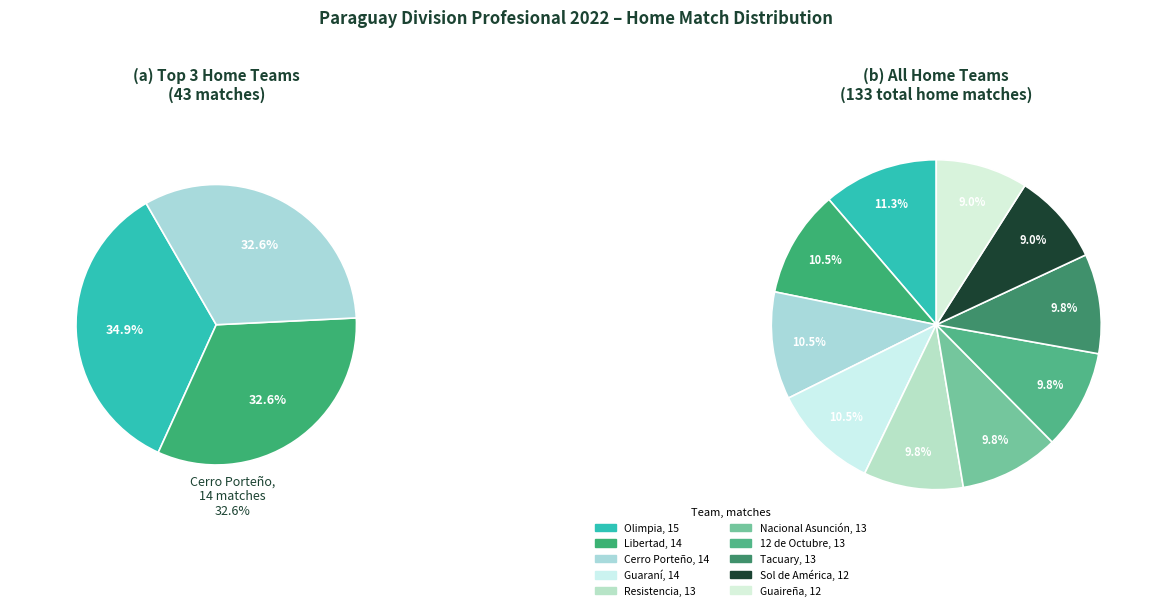

To the nearest percent, what is the combined percentage of Sol de América and Nacional Asunción?

19%